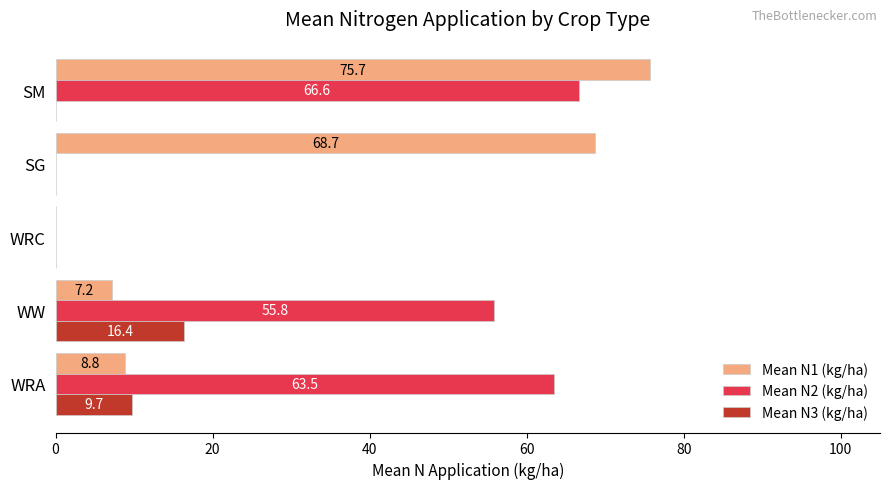

What are all the series names shown in the legend?

Mean N1 (kg/ha), Mean N2 (kg/ha), Mean N3 (kg/ha)